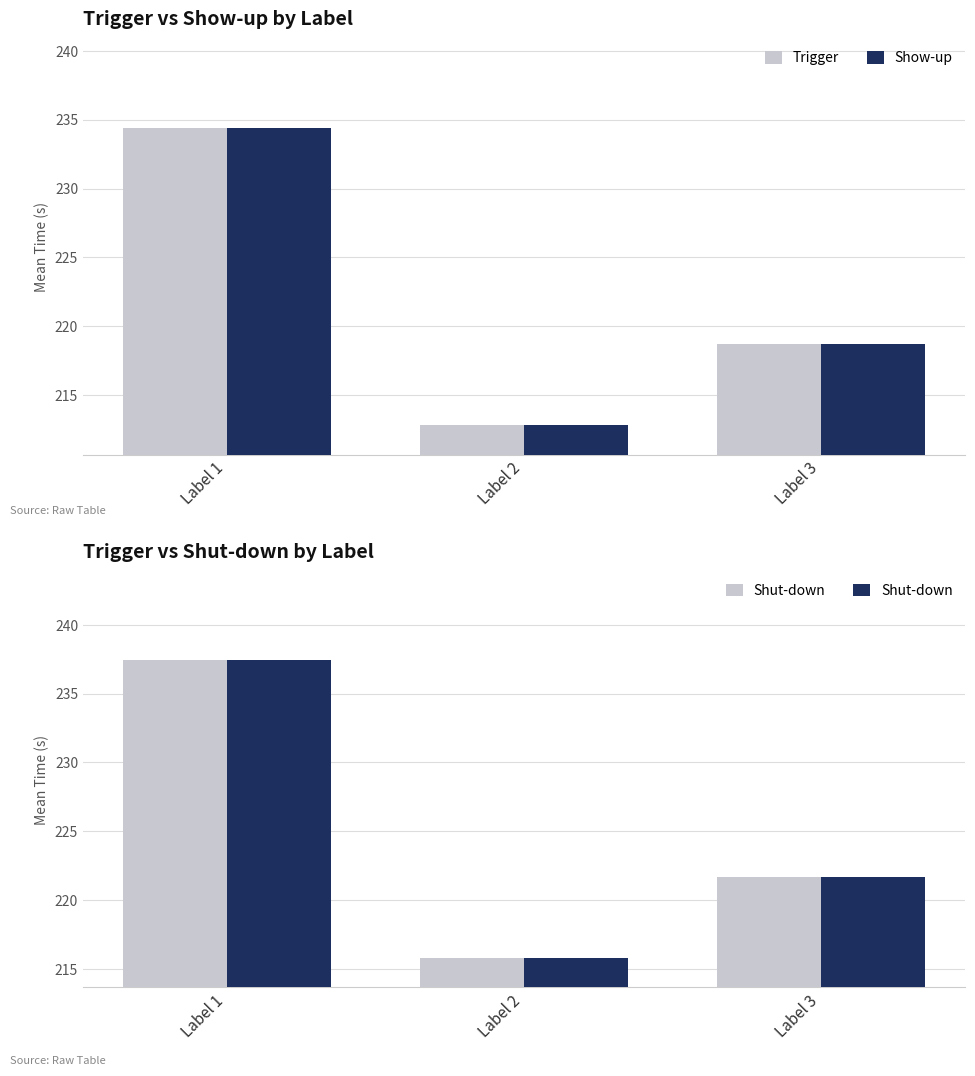

How many data points in Shut-down are above 221?

2